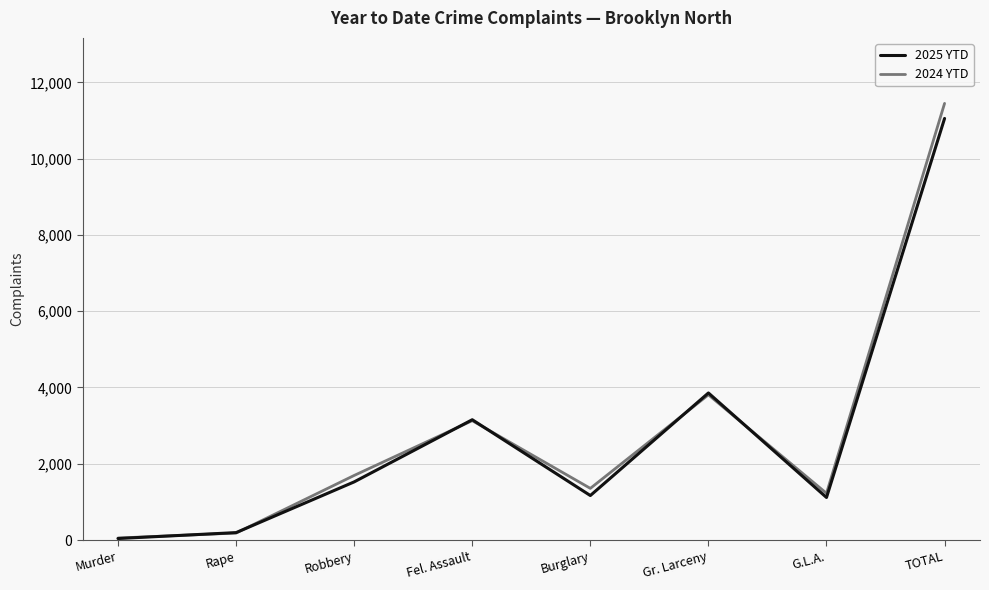

Which series has the largest range (max minus min)?

2024 YTD